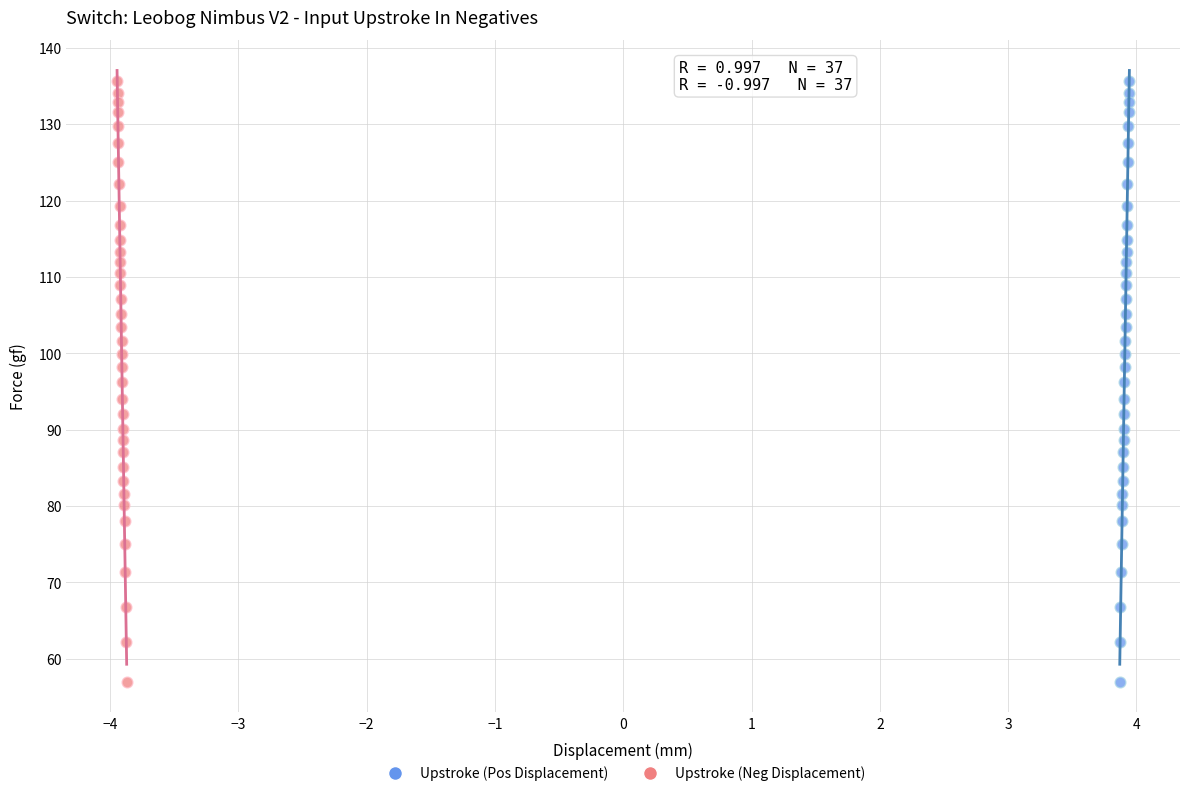

What are all the series names shown in the legend?

Upstroke (Pos Displacement), Upstroke (Neg Displacement)